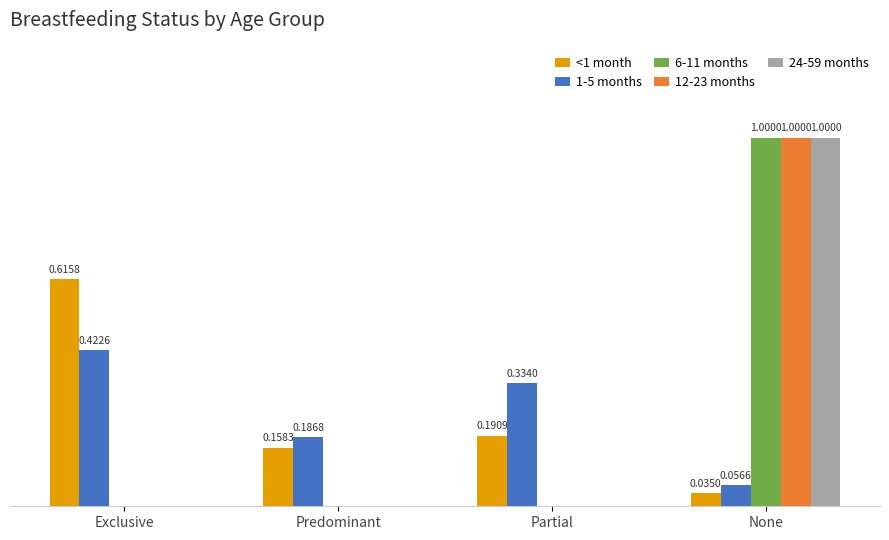

At which label does 1-5 months reach its peak?

Exclusive